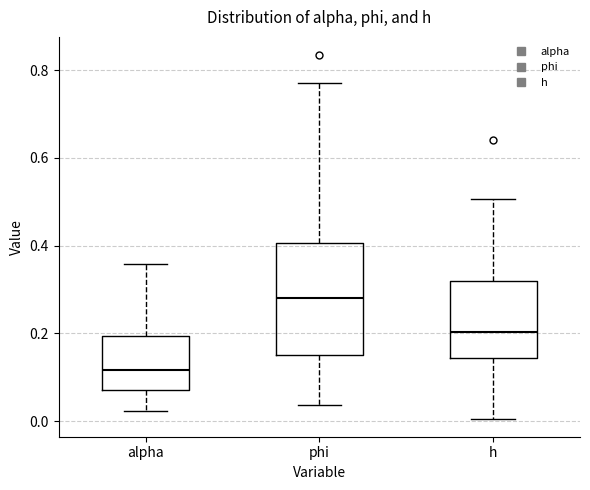

Which box has the highest median line?

phi